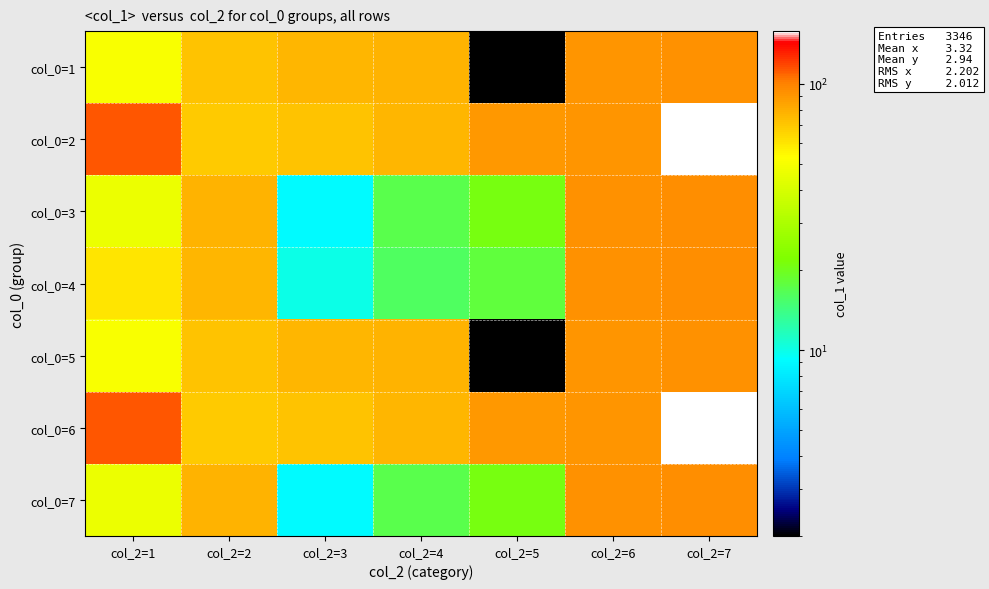

Reading left to right, list all the values displayed in this chart.

col_0=1: col_2=1=51	col_2=2=72	col_2=3=77	col_2=4=78	col_2=5=2	col_2=6=90	col_2=7=92
col_0=2: col_2=1=113	col_2=2=69	col_2=3=71	col_2=4=77	col_2=5=89	col_2=6=91	col_2=7=158
col_0=3: col_2=1=47	col_2=2=78	col_2=3=9	col_2=4=17	col_2=5=21	col_2=6=93	col_2=7=94
col_0=4: col_2=1=60	col_2=2=77	col_2=3=10	col_2=4=16	col_2=5=18	col_2=6=93	col_2=7=94
col_0=5: col_2=1=51	col_2=2=72	col_2=3=77	col_2=4=78	col_2=5=2	col_2=6=90	col_2=7=92
col_0=6: col_2=1=113	col_2=2=69	col_2=3=71	col_2=4=77	col_2=5=89	col_2=6=91	col_2=7=158
col_0=7: col_2=1=47	col_2=2=78	col_2=3=9	col_2=4=17	col_2=5=21	col_2=6=93	col_2=7=94